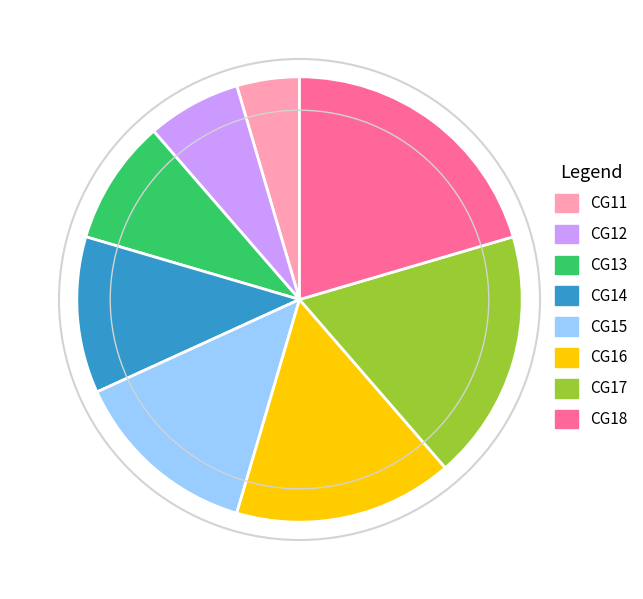

Is there a majority slice in this chart?

No